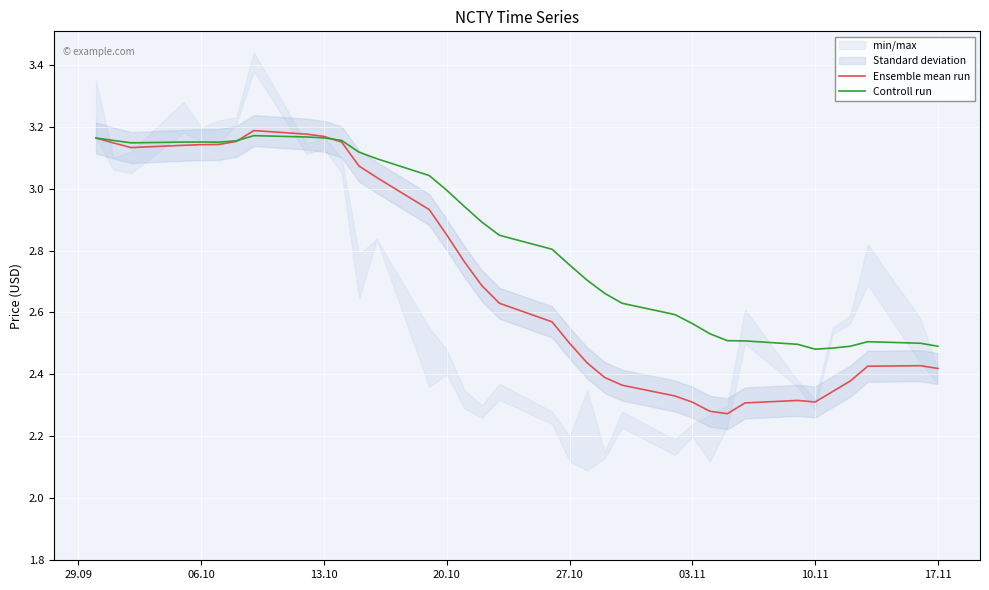

The value of Controll run at 29.09 is 3.2. True or false?

True